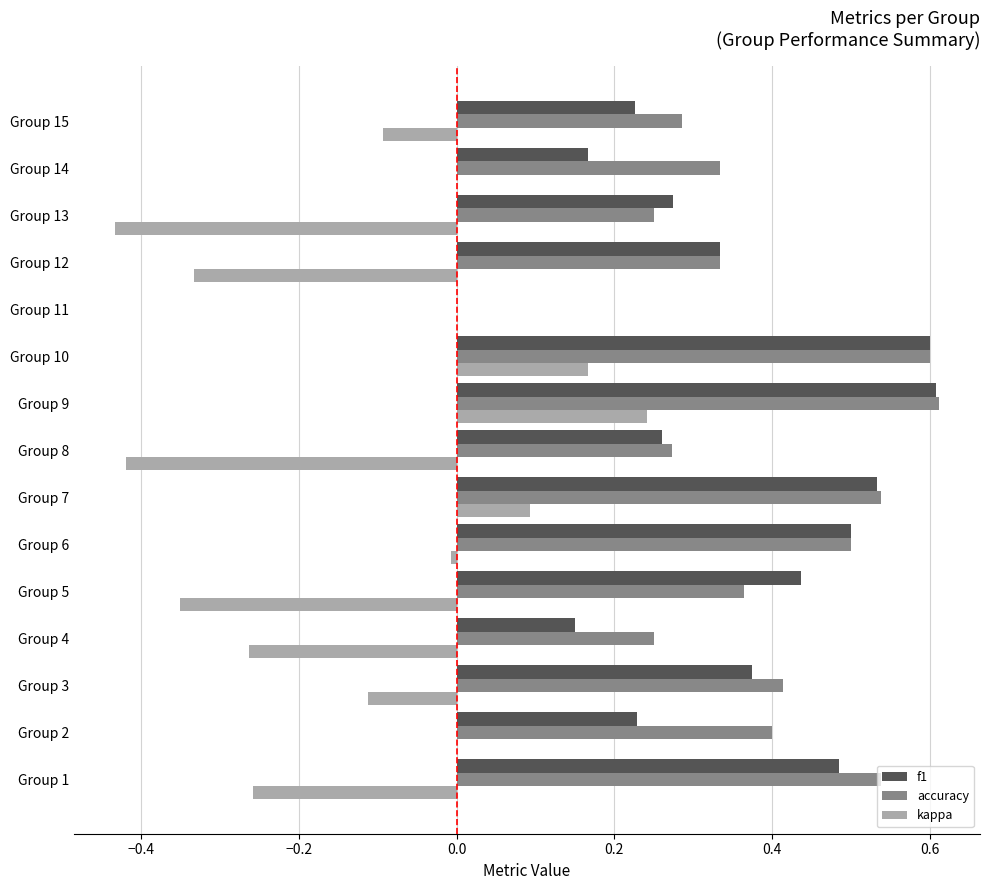

What is the total value across all series at Group 9?

1.5